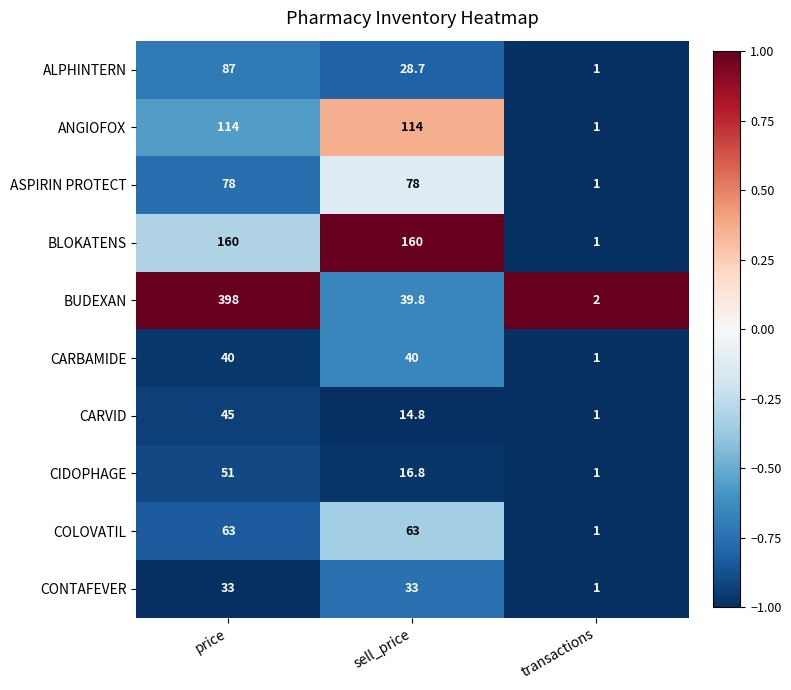

What is the difference between the highest and lowest values at price?

365.0